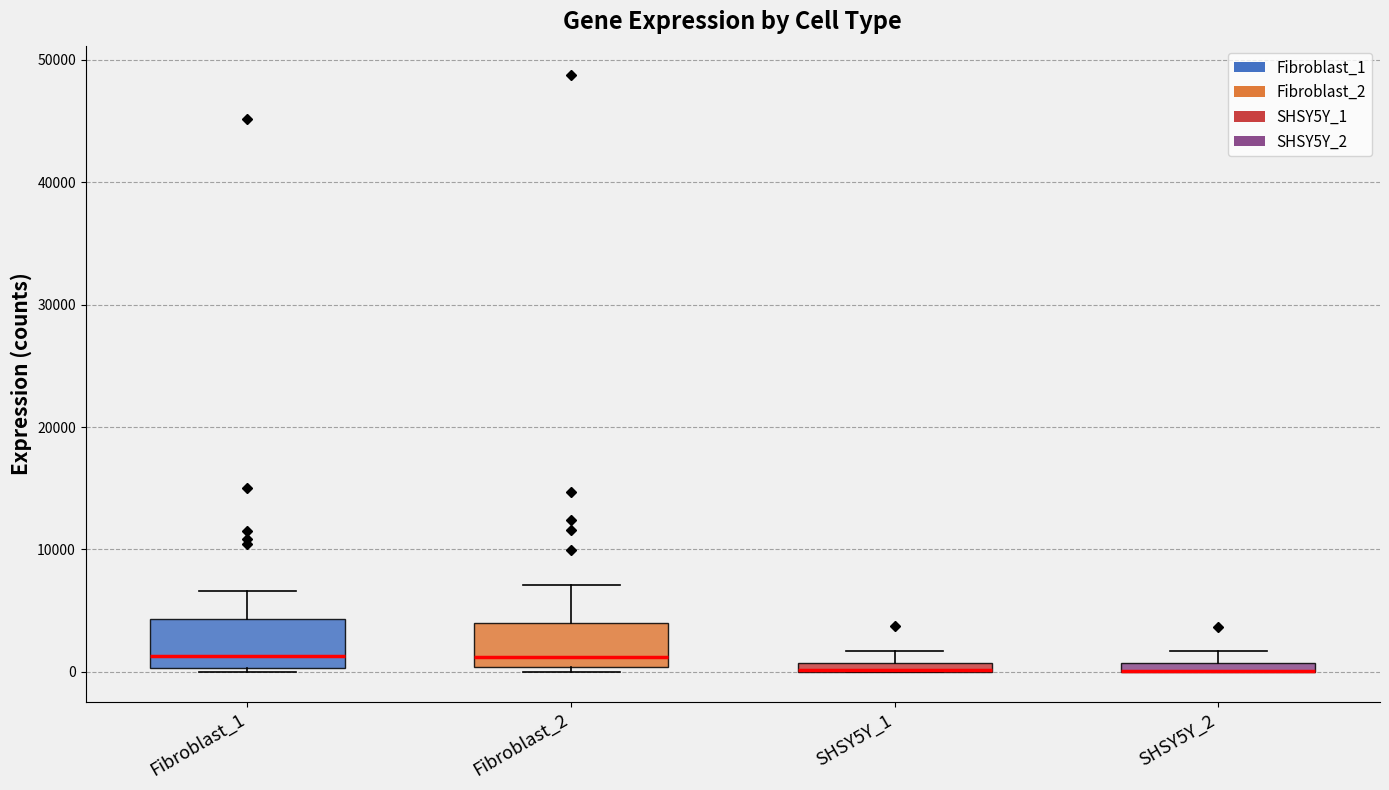

Where does the upper whisker of the box for Fibroblast_2 end on the y-axis? The values are not printed on the chart, so give them approximately, as read against the axis.

7000